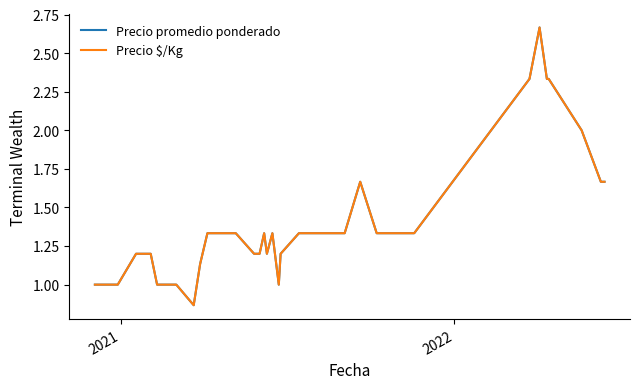

Does the chart have visible grid lines?

No